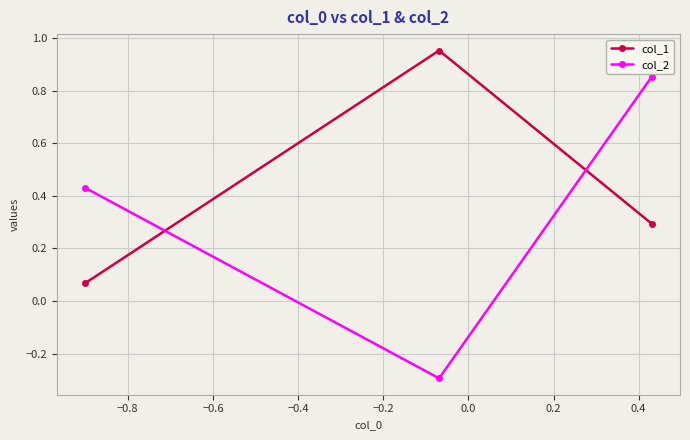

Which series has the widest spread of values?

col_2